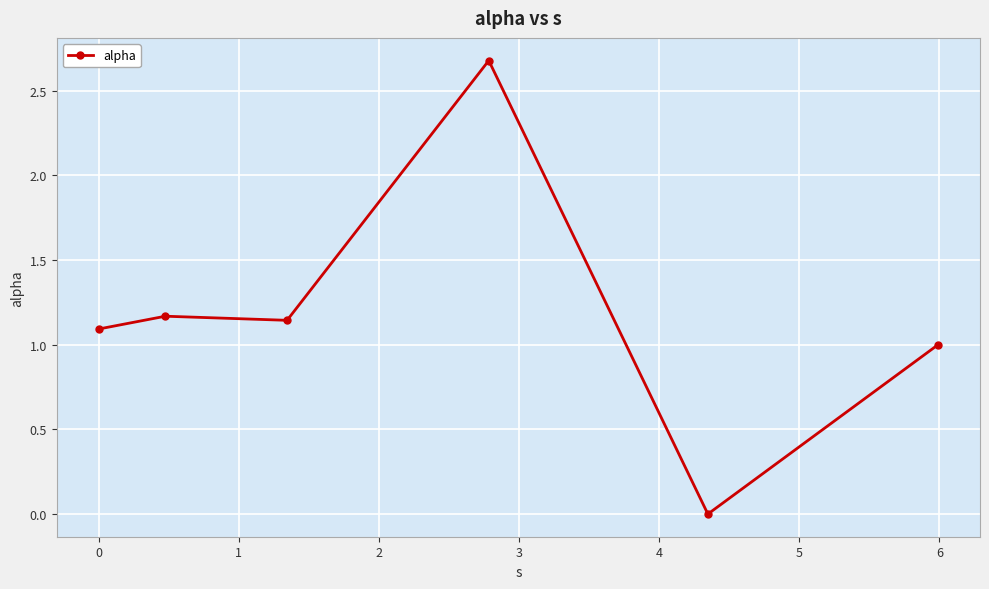

What is the difference between the maximum and second lowest values?

1.7